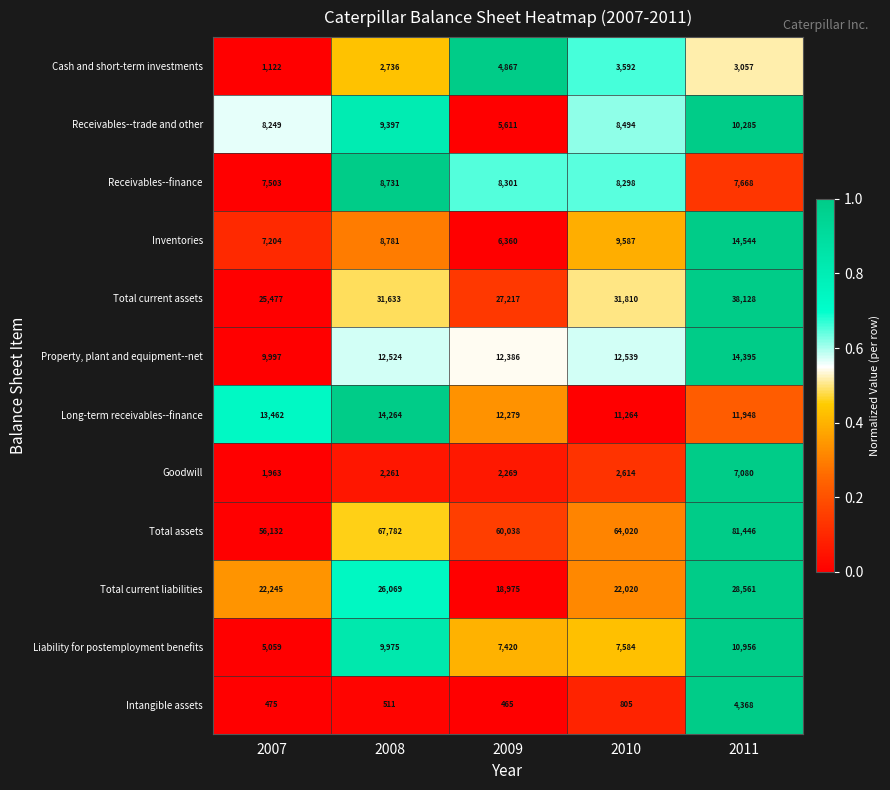

At how many categories does at least one series exceed 17707?

5